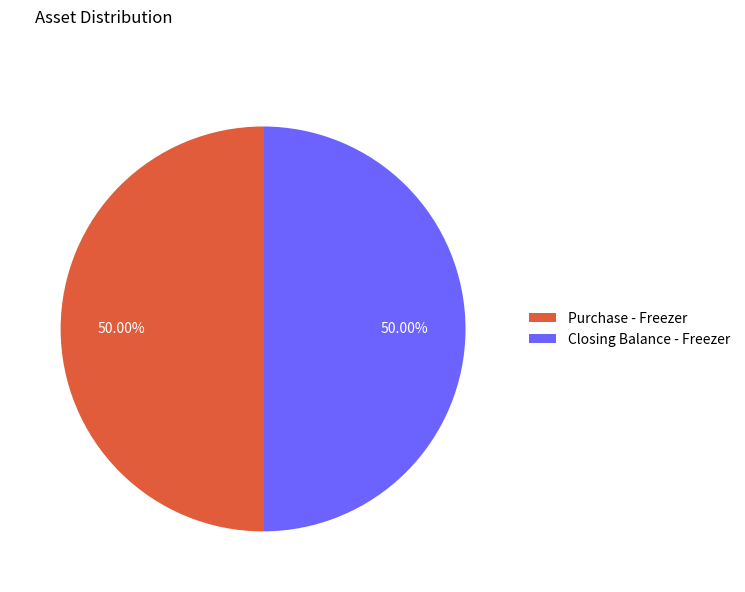

To the nearest percent, what portion does Closing Balance - Freezer represent?

50%